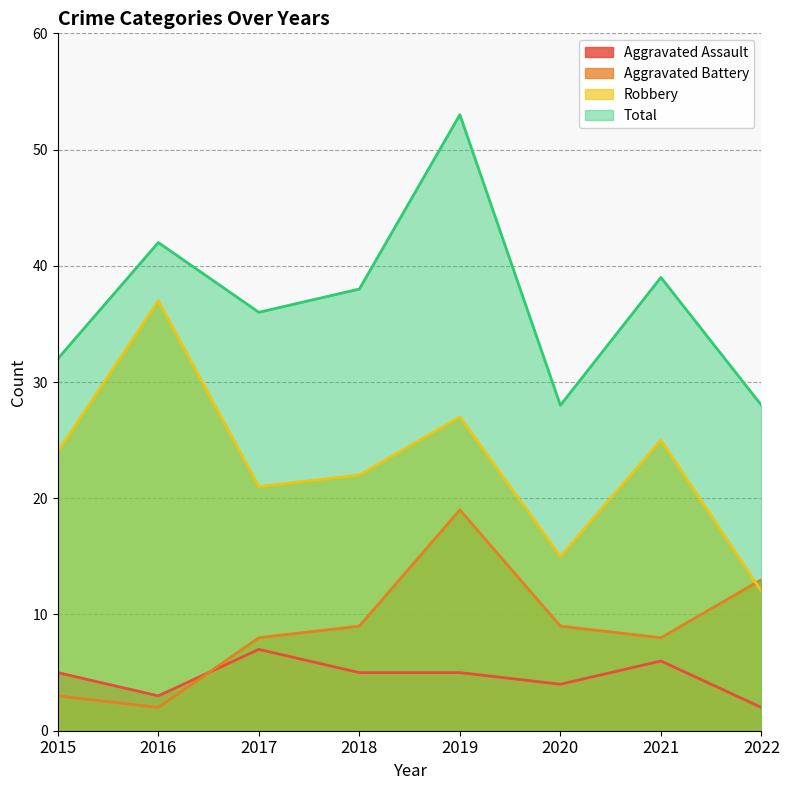

Rank the series at 2017 from highest to lowest value.

Total, Robbery, Aggravated Battery, Aggravated Assault